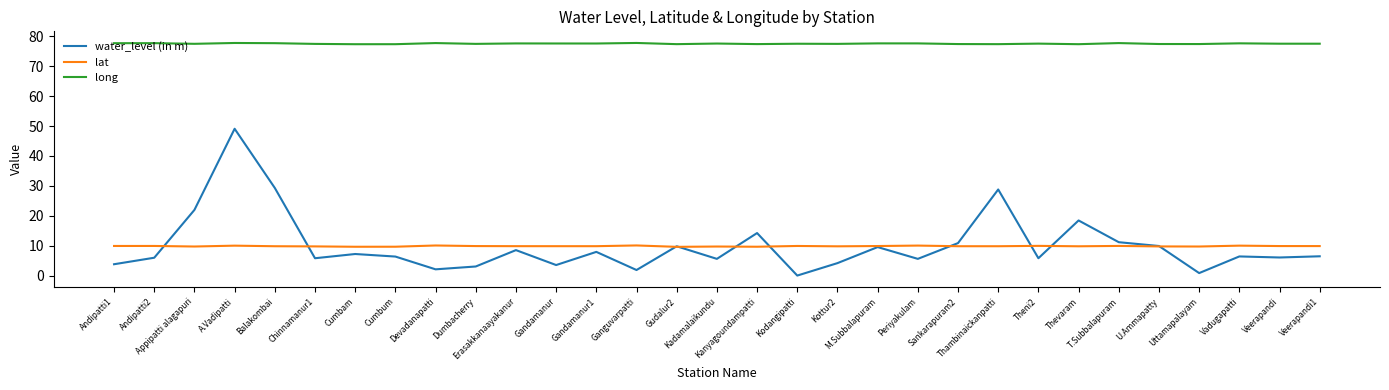

What is the total value across all series at Andipatti1?

91.5